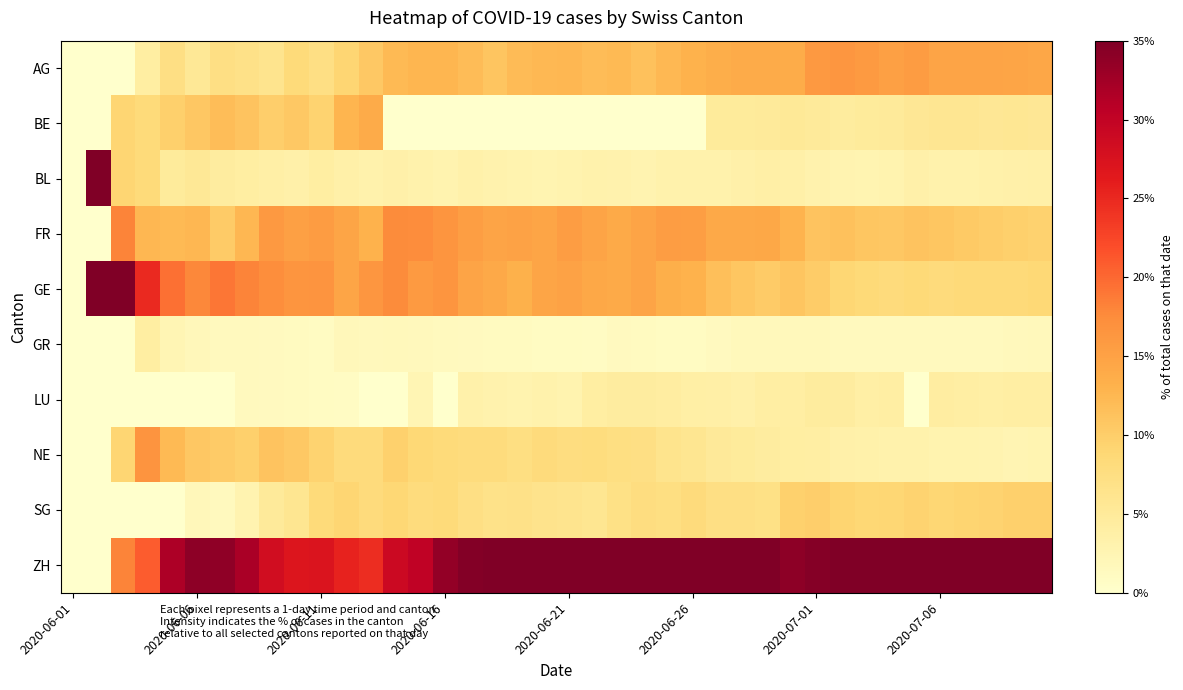

Reading right to left, list all the values displayed in this chart.

AG: 14.4	14.6	14.8	14.7	14.7	15.7	15.3	15.9	16.3	16.1	13.7	13.8	13.9	13.6	13.1	12.4	11.4	12.3	12.0	12.6	12.4	12.1	11.0	12.0	12.7	12.7	12.3	10.7	9.1	7.3	8.2	6.2	6.9	7.4	5.4	7.3	4.2	0.0	0.0	0.0
BE: 5.6	5.7	5.6	5.8	5.8	5.5	5.0	4.8	4.6	4.9	5.3	4.9	4.8	4.9	0.0	0.0	0.0	0.0	0.0	0.0	0.0	0.0	0.0	0.0	0.0	0.0	0.0	13.9	12.7	9.4	10.6	9.9	11.1	11.8	10.7	9.8	8.3	9.1	0.0	0.0
BL: 3.6	3.5	3.4	3.2	3.2	3.4	2.9	2.6	2.8	3.1	3.6	3.8	3.5	3.3	3.3	3.2	2.9	3.1	3.2	2.9	2.7	2.9	3.1	3.3	3.0	3.2	3.5	3.3	3.6	4.2	3.5	3.7	4.2	4.4	5.4	4.9	8.3	9.1	50.0	0.0
FR: 9.4	9.8	10.1	10.5	10.8	11.1	10.7	10.8	11.4	11.1	12.9	14.3	14.1	14.1	15.4	15.5	14.7	14.0	14.7	15.5	14.6	14.9	14.7	15.3	16.4	17.5	17.5	13.1	14.5	15.6	15.3	16.0	12.5	10.3	12.5	12.2	12.5	18.2	0.0	0.0
GE: 8.7	8.3	8.4	8.5	8.1	8.5	8.2	8.5	9.0	10.2	11.0	10.3	10.8	11.7	13.1	13.4	14.7	14.0	14.3	15.0	14.6	13.2	14.1	14.7	16.4	15.9	17.5	16.4	14.5	16.7	16.5	17.3	18.1	19.1	17.9	19.5	25.0	36.4	50.0	0.0
GR: 1.7	1.6	1.5	1.4	1.4	1.4	1.4	1.4	1.4	1.6	1.7	1.6	1.8	1.4	1.0	1.1	1.2	1.3	0.9	1.0	1.1	1.1	1.2	1.3	1.5	1.6	1.8	1.6	1.8	1.0	1.2	1.2	1.4	1.5	1.8	2.4	4.2	0.0	0.0	0.0
LU: 4.1	4.0	3.9	4.0	4.2	0.0	4.1	3.8	4.4	4.6	4.0	4.0	3.5	3.8	3.9	4.2	4.5	4.4	4.1	2.9	3.2	2.9	3.1	3.3	0.0	2.4	0.0	0.0	0.9	1.0	1.2	1.2	1.4	0.0	0.0	0.0	0.0	0.0	0.0	0.0
NE: 2.6	2.6	2.7	2.9	2.9	3.2	3.2	3.3	3.5	4.0	4.2	4.5	4.8	5.1	5.9	6.4	7.3	7.5	7.8	7.7	8.1	7.5	8.0	8.0	8.2	8.7	9.6	8.2	8.2	9.4	10.6	11.1	9.7	10.3	10.7	12.2	16.7	9.1	0.0	0.0
SG: 9.8	9.7	9.4	9.3	9.0	9.3	8.9	8.8	9.2	9.9	9.7	7.0	7.3	7.3	8.2	7.4	7.8	7.0	6.0	6.3	6.5	6.9	6.7	7.3	8.2	7.9	8.8	8.2	9.1	8.3	5.9	4.9	2.8	1.5	1.8	0.0	0.0	0.0	0.0	0.0
ZH: 40.0	40.2	40.3	39.7	39.7	41.9	40.3	40.1	37.4	34.5	34.0	35.7	35.5	35.0	36.1	36.4	35.5	36.4	36.9	36.2	36.8	38.5	38.0	34.7	33.6	30.2	28.9	24.6	25.5	27.1	27.1	28.4	31.9	33.8	33.9	31.7	20.8	18.2	0.0	0.0